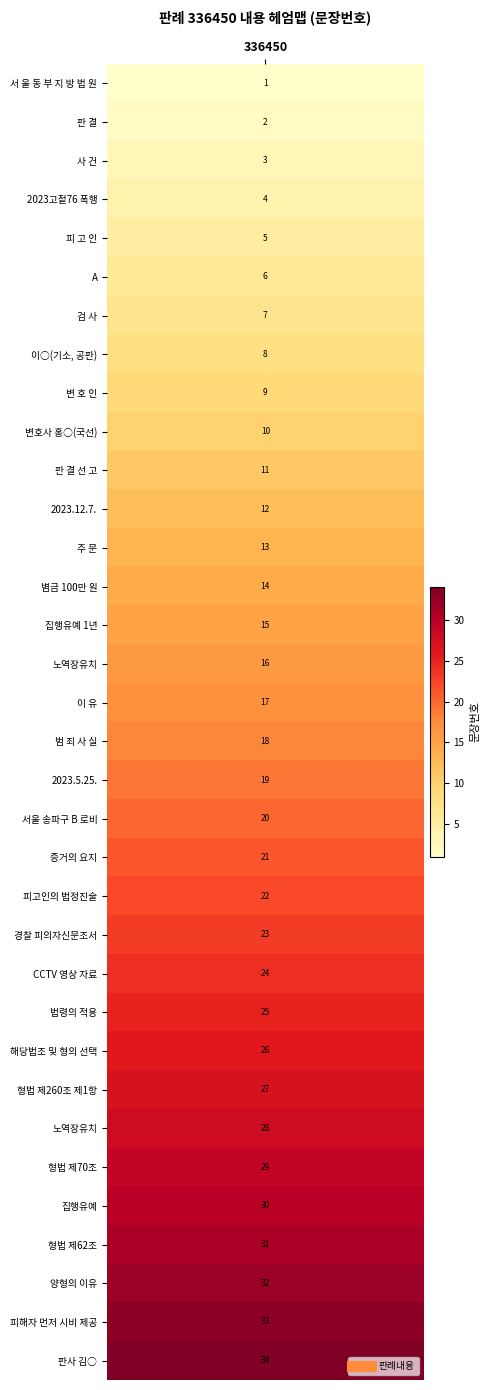

Reading left to right, what are all the values shown in this chart?

0=1	1=2	2=3	3=4	4=5	5=6	6=7	7=8	8=9	9=10	10=11	11=12	12=13	13=14	14=15	15=16	16=17	17=18	18=19	19=20	20=21	21=22	22=23	23=24	24=25	25=26	26=27	27=28	28=29	29=30	30=31	31=32	32=33	33=34